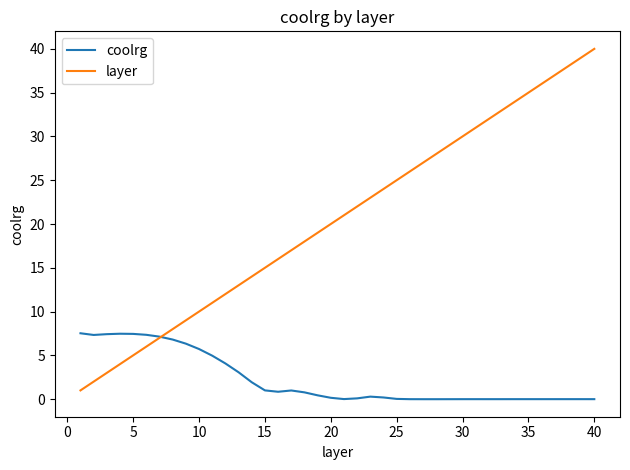

Rank the series by their average value, from lowest to highest.

coolrg, layer